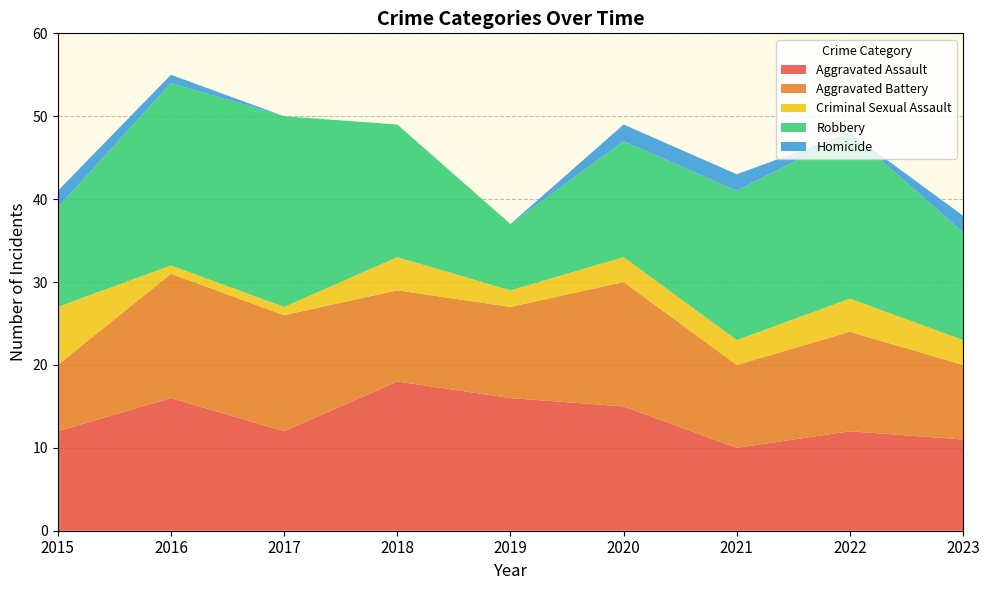

Reading left to right, list all the values displayed in this chart.

Aggravated Assault: 2015=12	2016=16	2017=12	2018=18	2019=16	2020=15	2021=10	2022=12	2023=11
Aggravated Battery: 2015=8	2016=15	2017=14	2018=11	2019=11	2020=15	2021=10	2022=12	2023=9
Criminal Sexual Assault: 2015=7	2016=1	2017=1	2018=4	2019=2	2020=3	2021=3	2022=4	2023=3
Robbery: 2015=12	2016=22	2017=23	2018=16	2019=8	2020=14	2021=18	2022=20	2023=13
Homicide: 2015=2	2016=1	2017=0	2018=0	2019=0	2020=2	2021=2	2022=0	2023=2